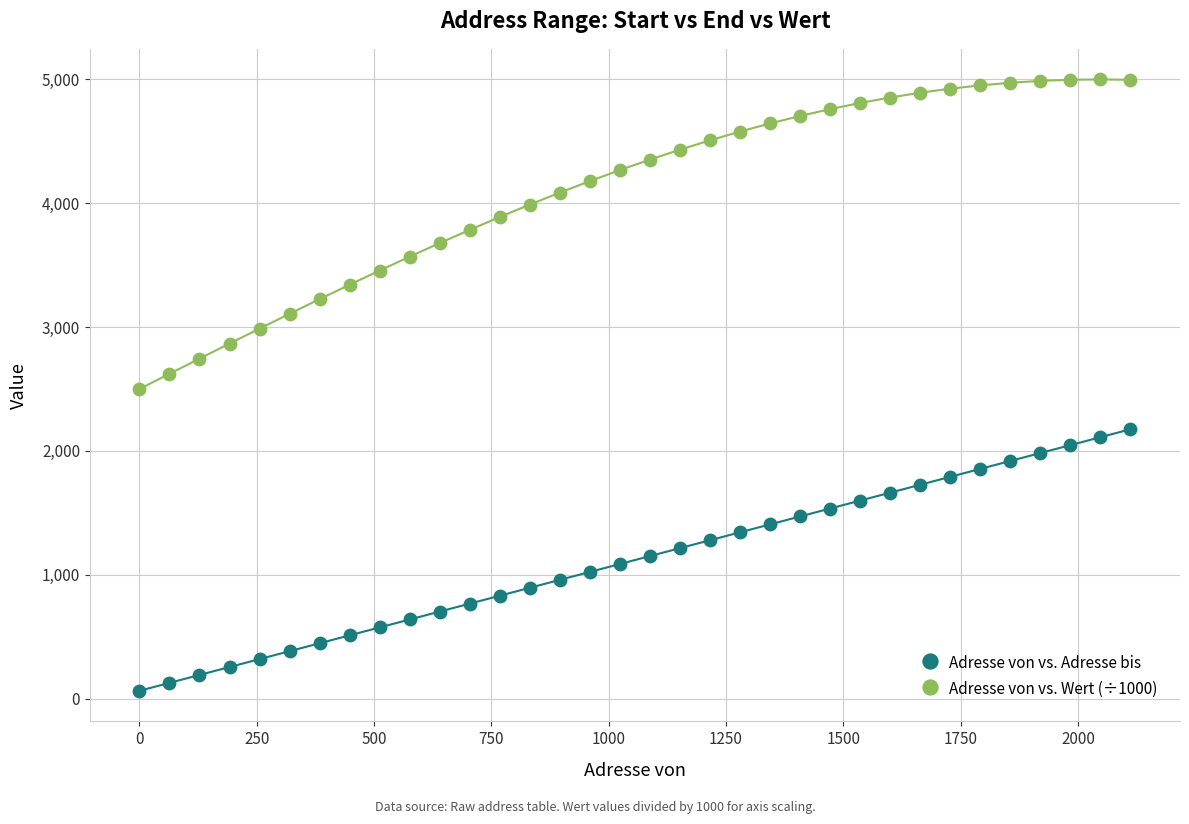

Which series has the widest spread of Y values?

Adresse von vs. Wert (÷1000)